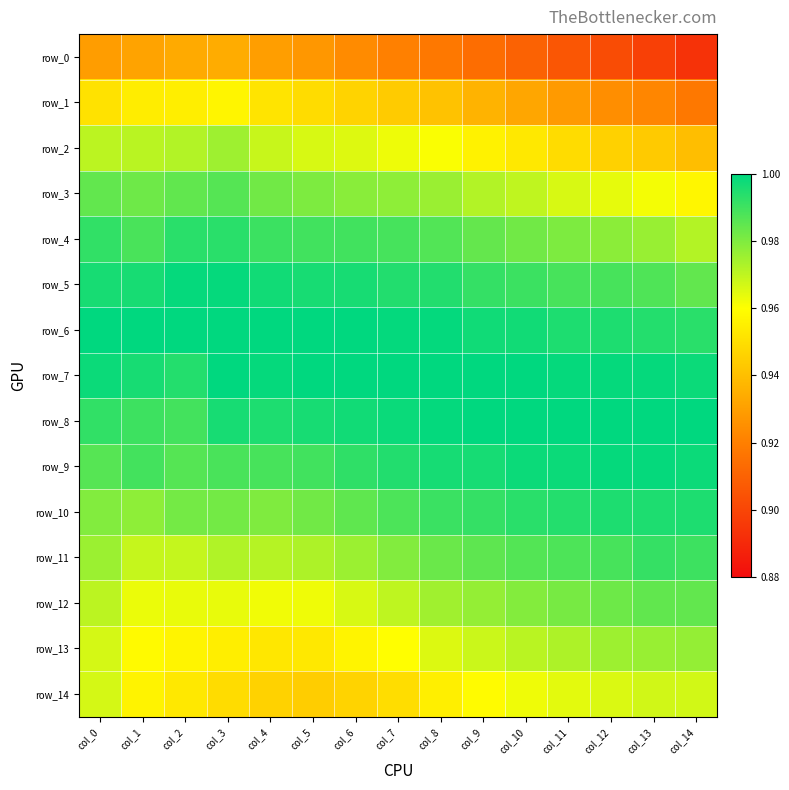

Which series changed the most between col_5 and col_6?

row_13